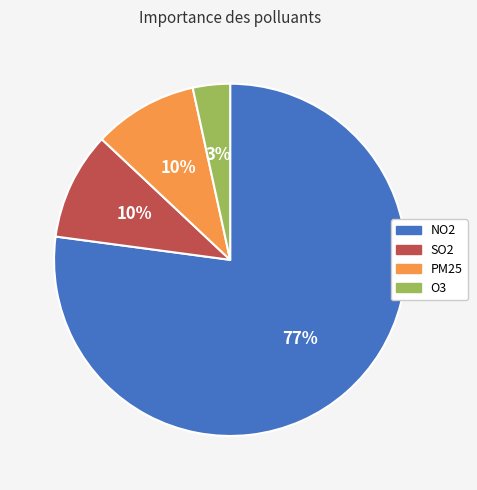

To the nearest percent, what portion does NO2 represent?

77%